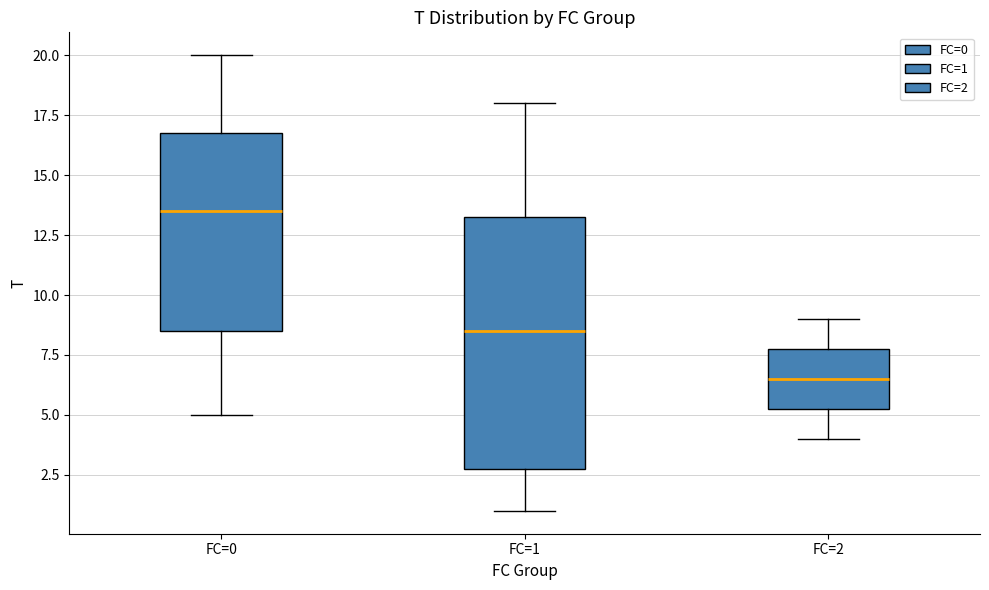

Reading left to right, transcribe this box plot: for each box, give where its median line is, the range the box spans, and where its two whiskers end, as read against the y-axis. The values are not printed on the chart, so give them approximately, as read against the axis.

FC=0: median 13.5, box 8.5 to 17.0, whiskers 5.0 to 20.0
FC=1: median 8.5, box 3.0 to 13.5, whiskers 1.0 to 18.0
FC=2: median 6.5, box 5.5 to 8.0, whiskers 4.0 to 9.0